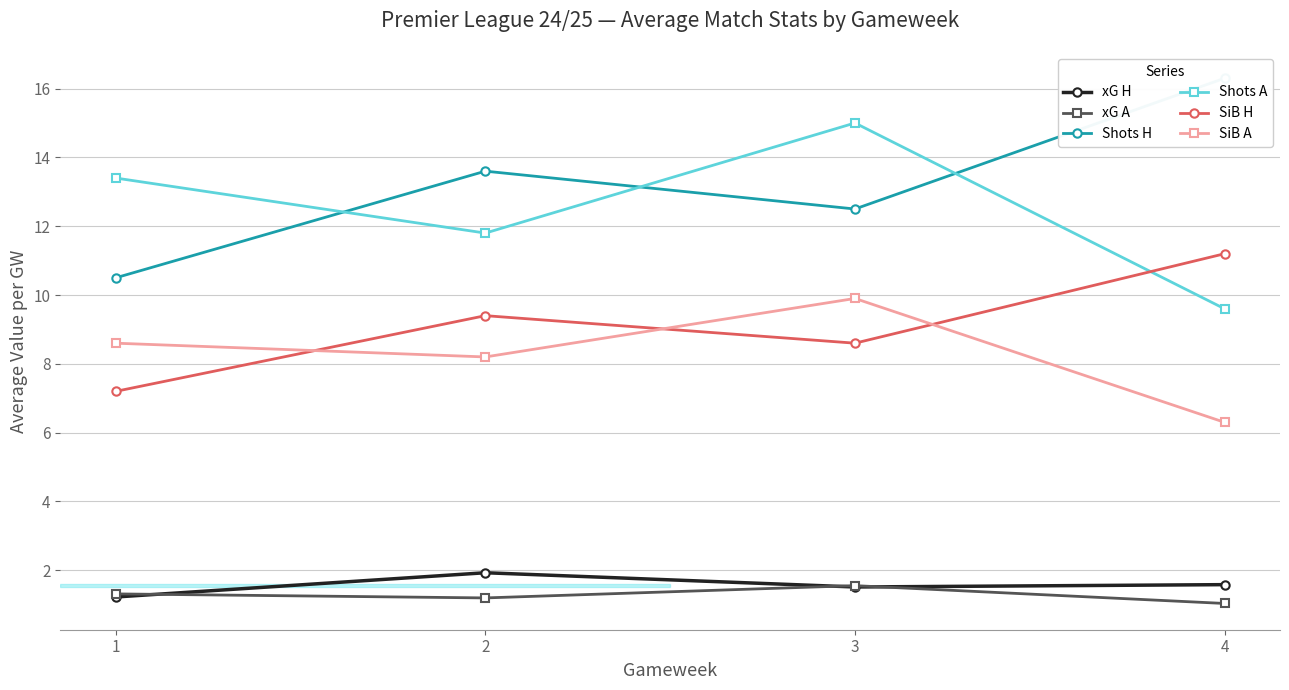

Rank the categories by xG A value from highest to lowest.

3, 1, 2, 4